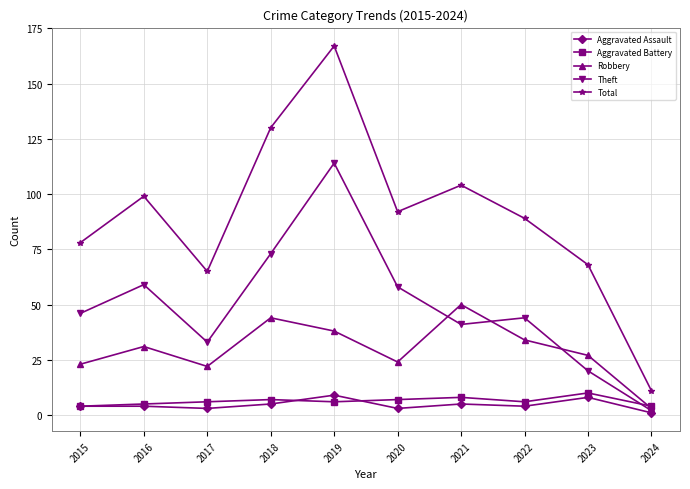

Reading left to right, list all the values displayed in this chart.

Aggravated Assault: 4	4	3	5	9	3	5	4	8	1
Aggravated Battery: 4	5	6	7	6	7	8	6	10	4
Robbery: 23	31	22	44	38	24	50	34	27	3
Theft: 46	59	33	73	114	58	41	44	20	2
Total: 78	99	65	130	167	92	104	89	68	11